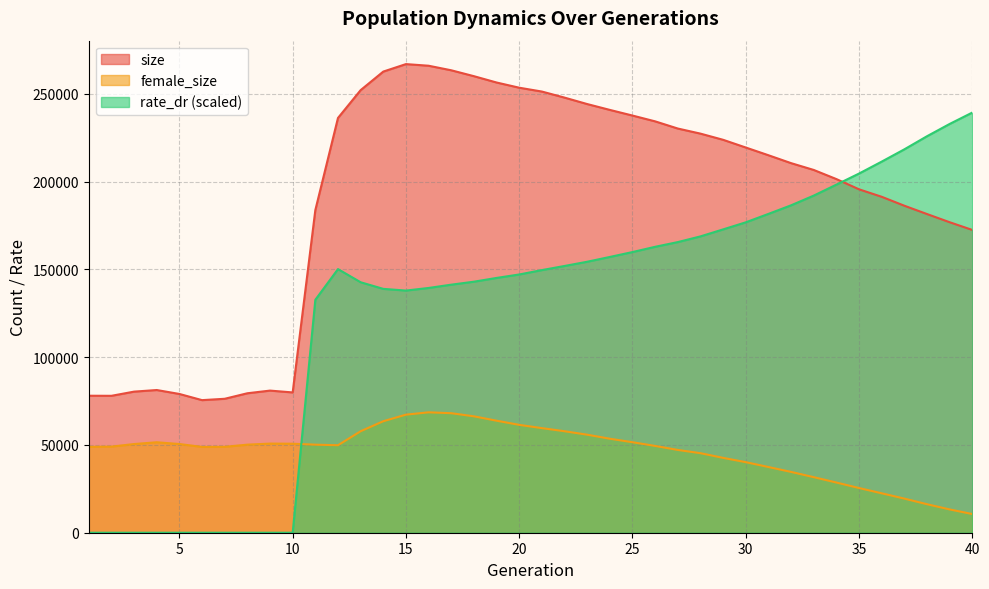

List the series in order of their peak value, highest first.

size, rate_dr (scaled), female_size